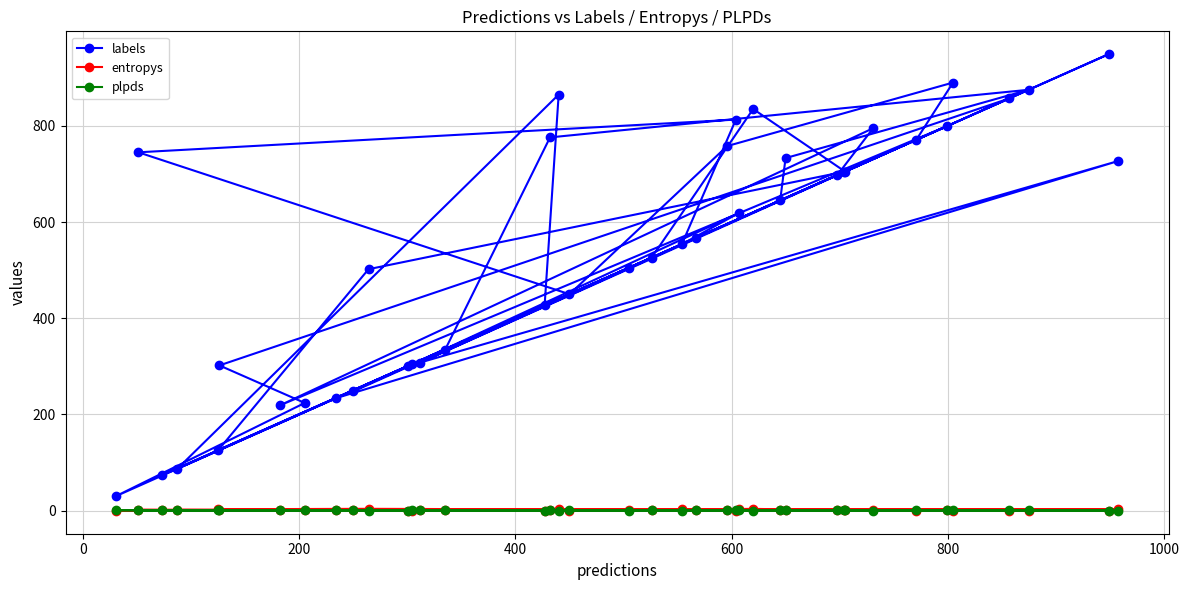

Which series has the largest total across all categories?

labels